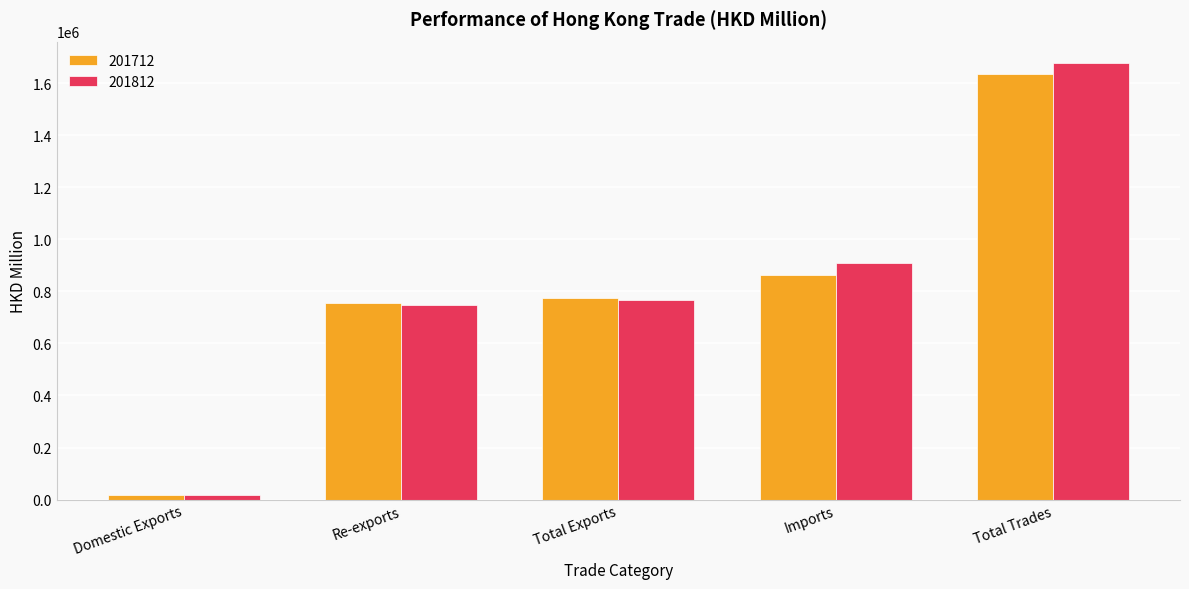

What position from the left is Re-exports?

2